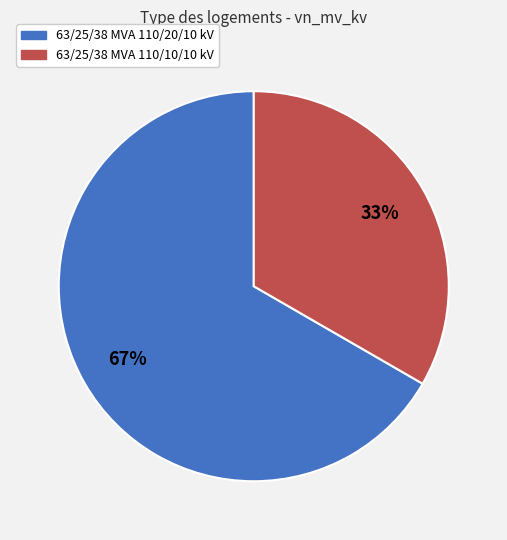

What percentage is the 63/25/38 MVA 110/20/10 kV slice, to the nearest percent?

67%